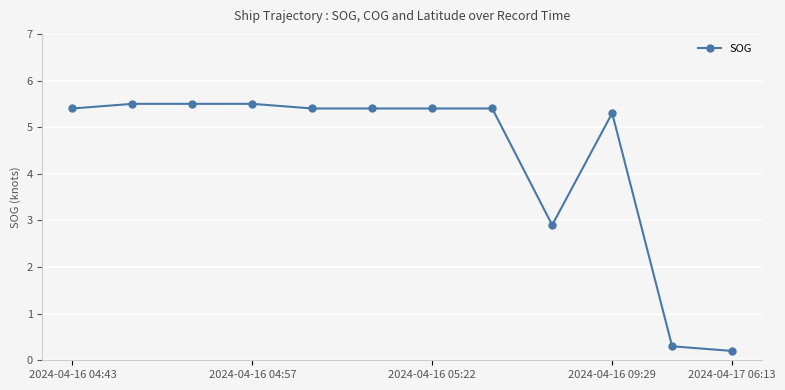

What is the difference between the maximum and minimum values?

5.3